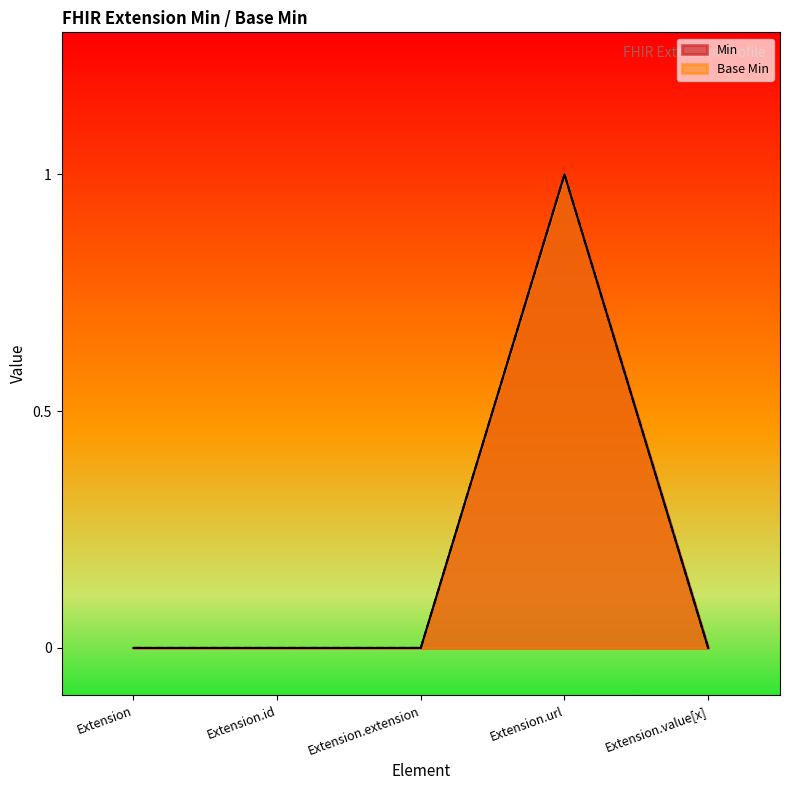

What is the sum of all Min values?

1